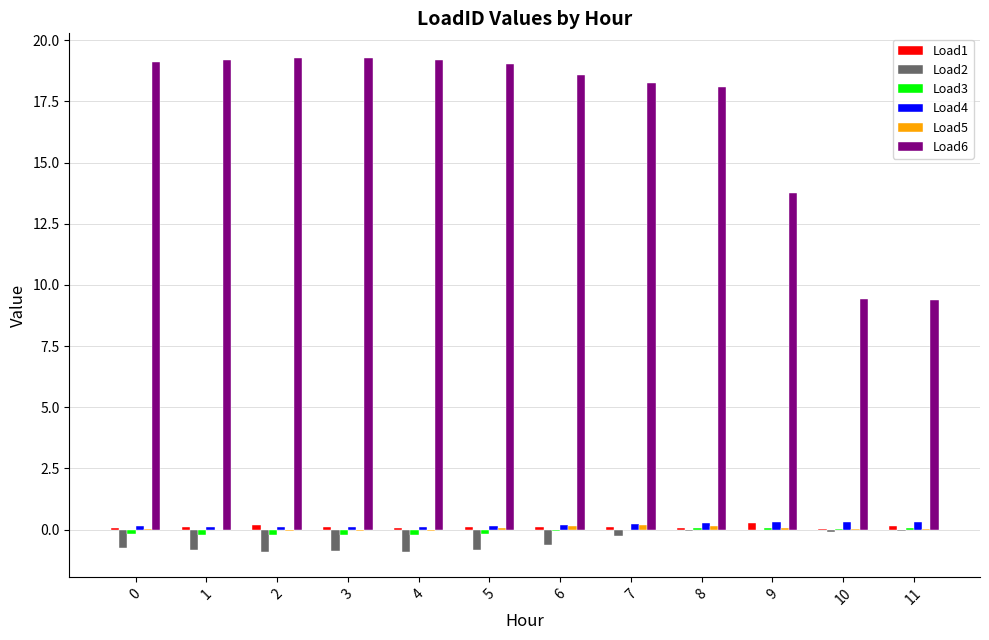

The Load4 series shows 0.1 at 5. True or false?

True